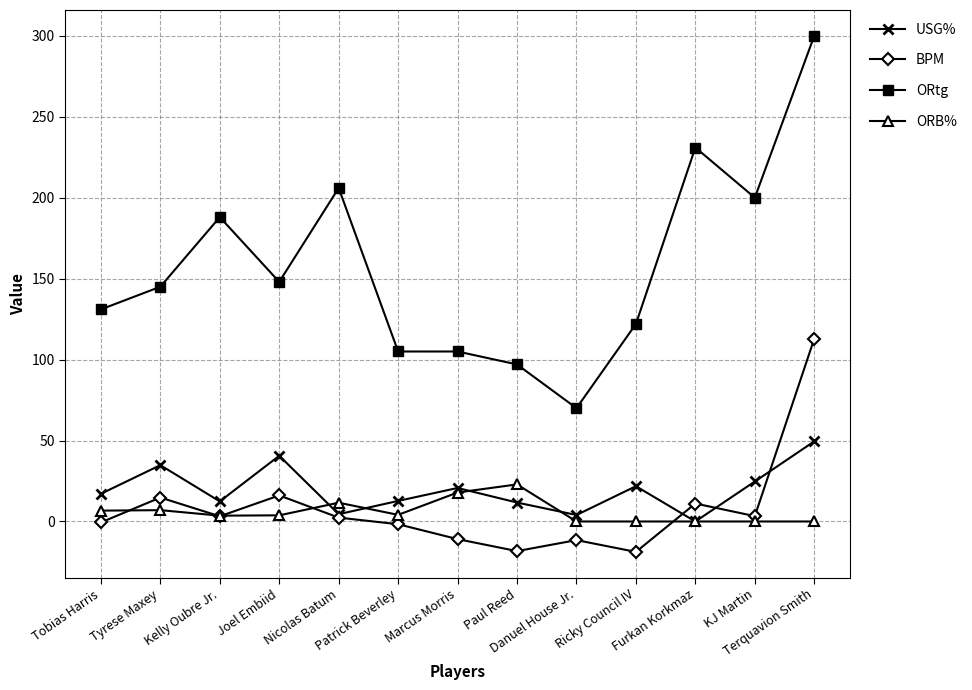

What value does the ORtg series have at Tyrese Maxey?

145.0